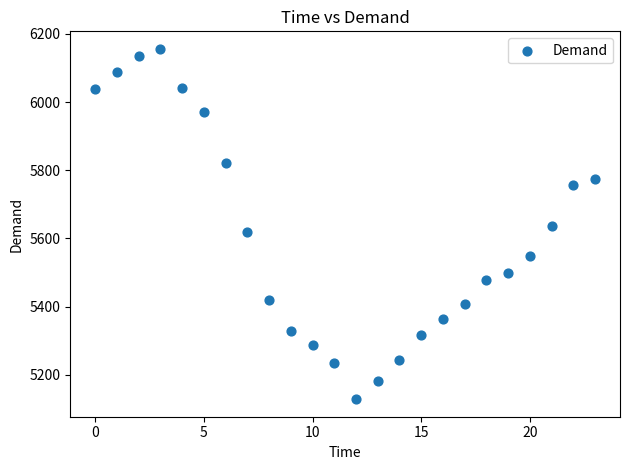

What is the range of Y values (max minus min)?

1028